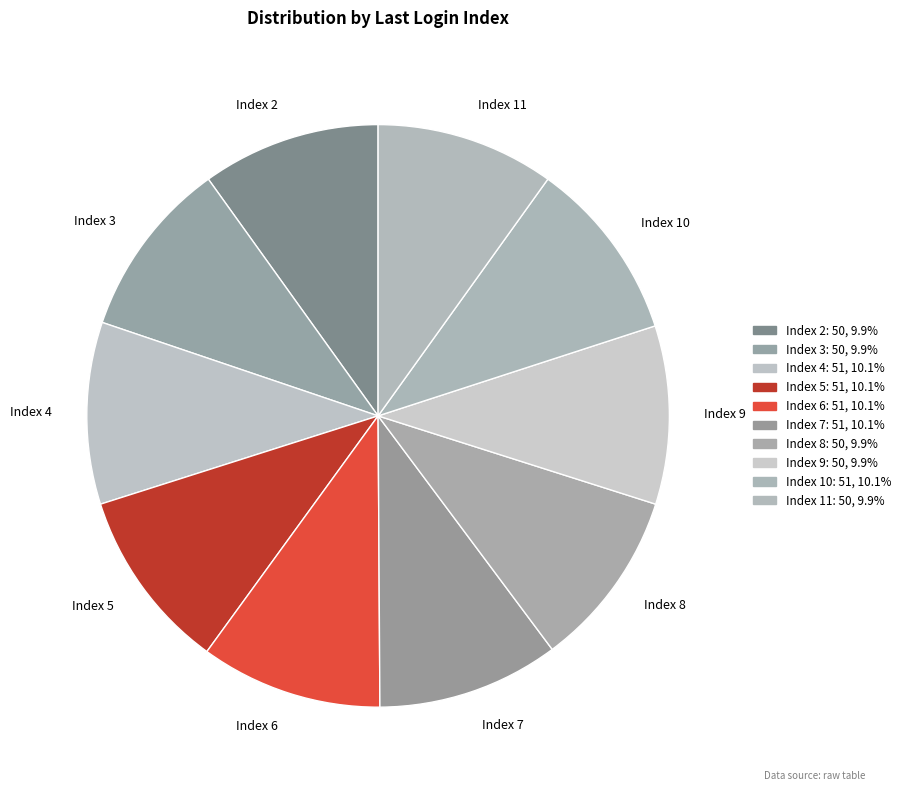

What is the ratio of the value at Index 2 to the value at Index 3?

1.0